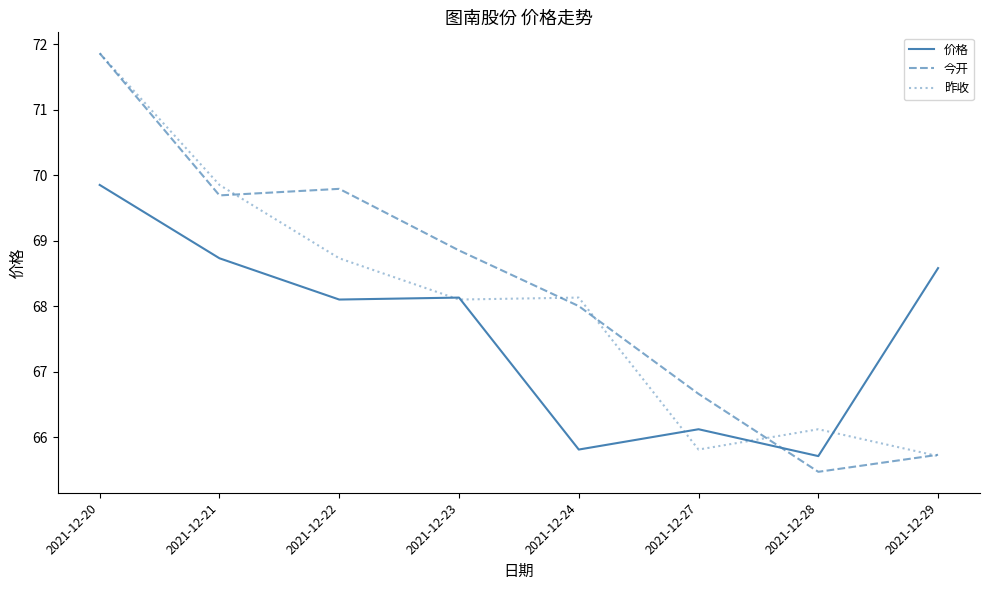

Is it true that 昨收 equals 21.8 at 2021-12-24?

False